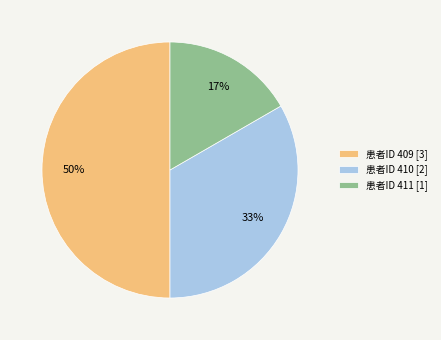

To the nearest percent, what portion does 患者ID 409 [3] represent?

50%